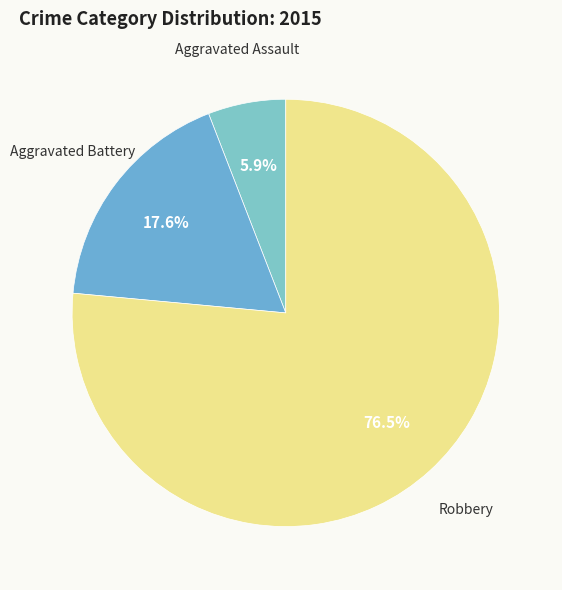

To the nearest percent, what portion does Aggravated Battery represent?

18%